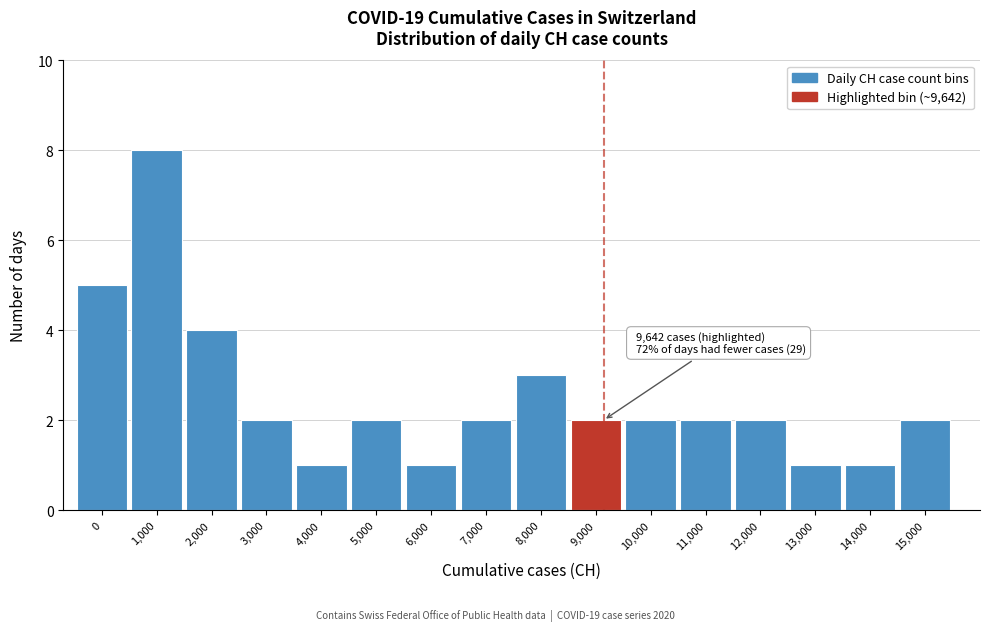

Reading left to right, transcribe all the data shown in this chart.

5	8	4	2	1	2	1	2	3	2	2	2	2	1	1	2